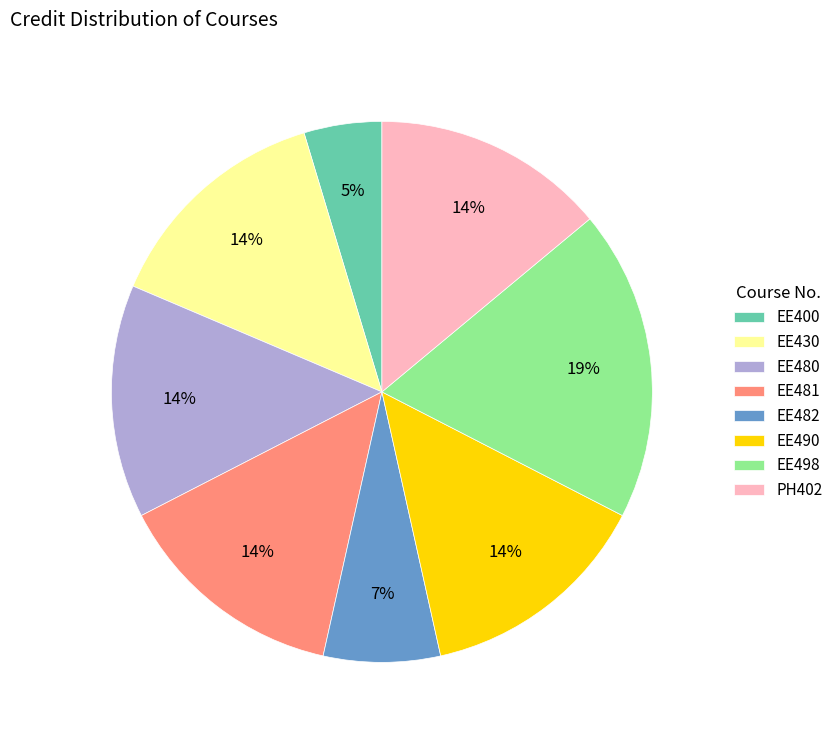

To the nearest percent, what is the difference between the largest and smallest slice percentages?

14%